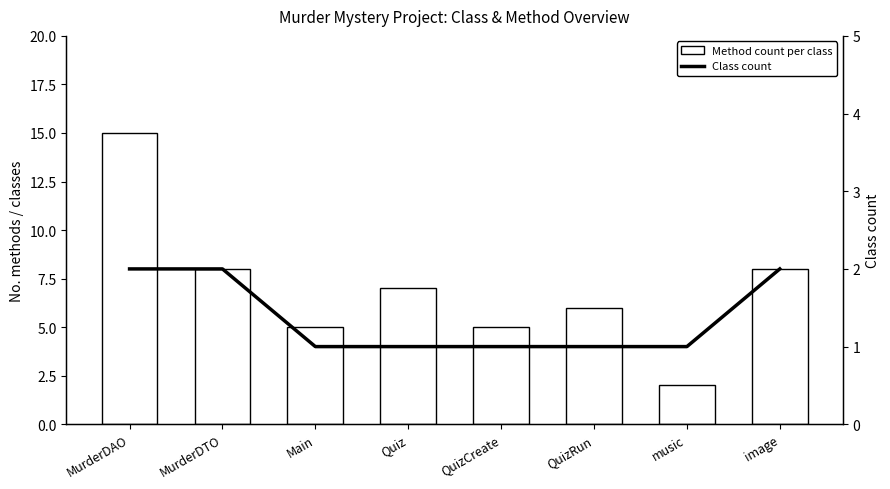

How many series are shown in this chart?

2